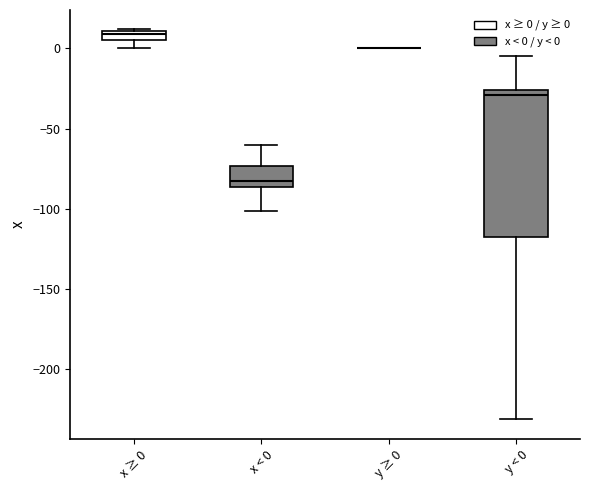

Which box is the tallest, from its lower edge to its upper edge?

y < 0